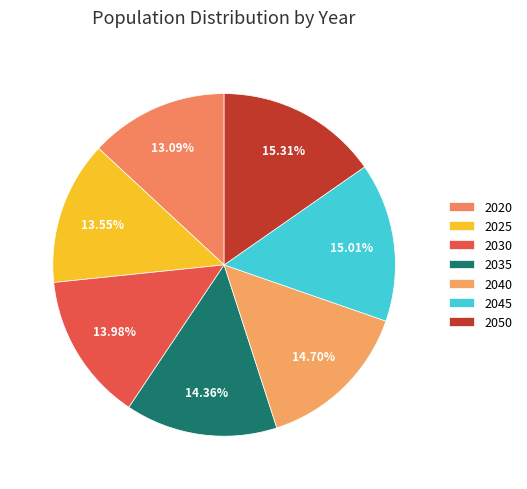

What percentage is the 2020 slice, to the nearest percent?

13%